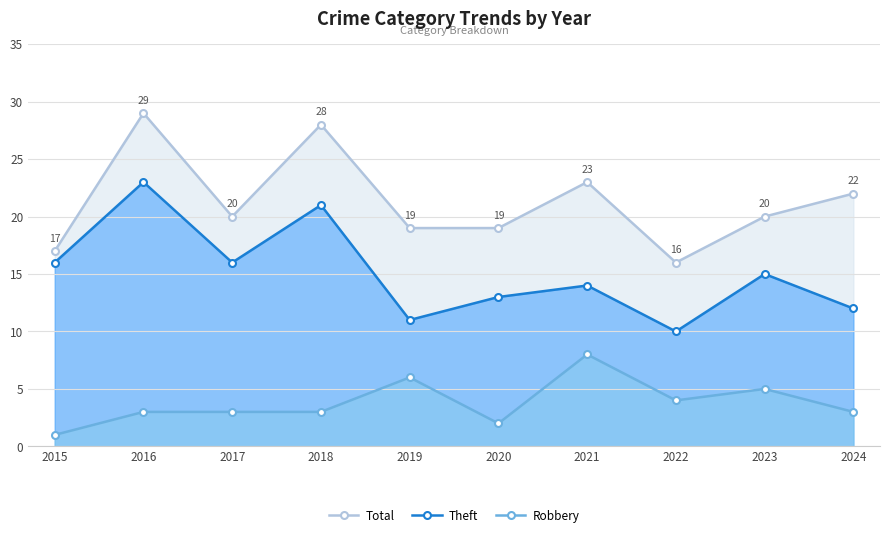

Count the Robbery values in the range 3 to 5.

6